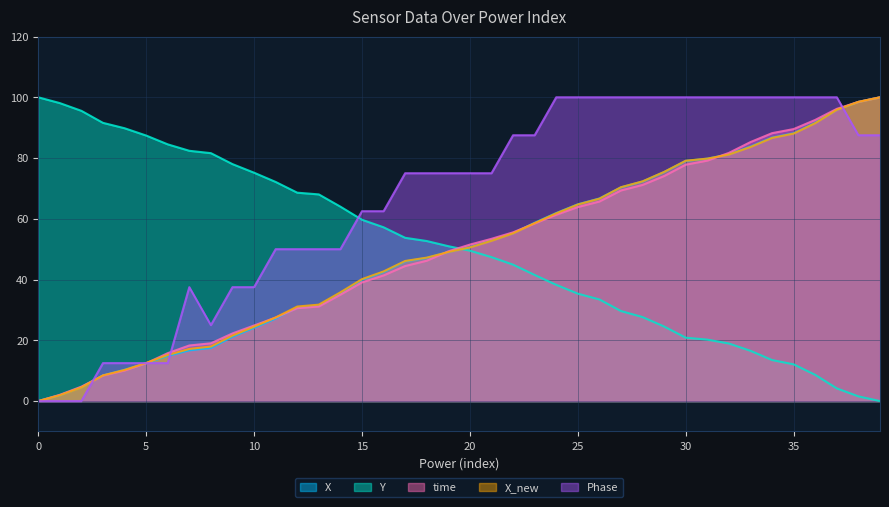

True or false: time has a value of 32.6 at 0.

False